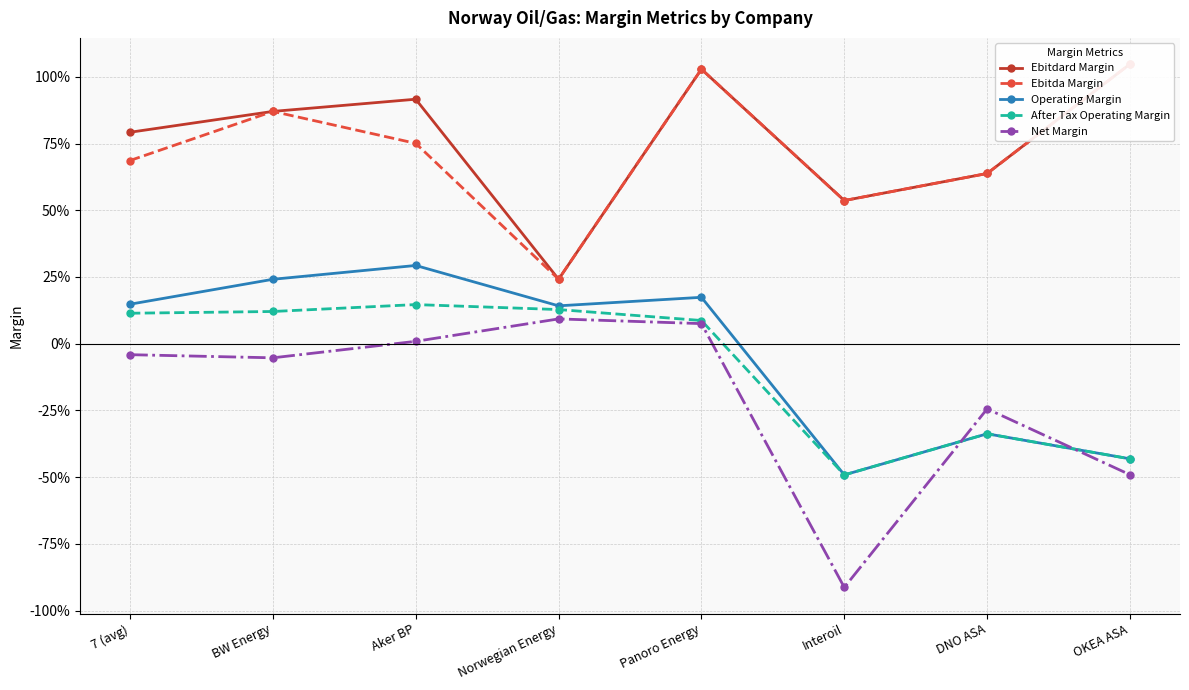

Rank the series by their maximum value, from lowest to highest.

Net Margin, After Tax Operating Margin, Operating Margin, Ebitdard Margin, Ebitda Margin